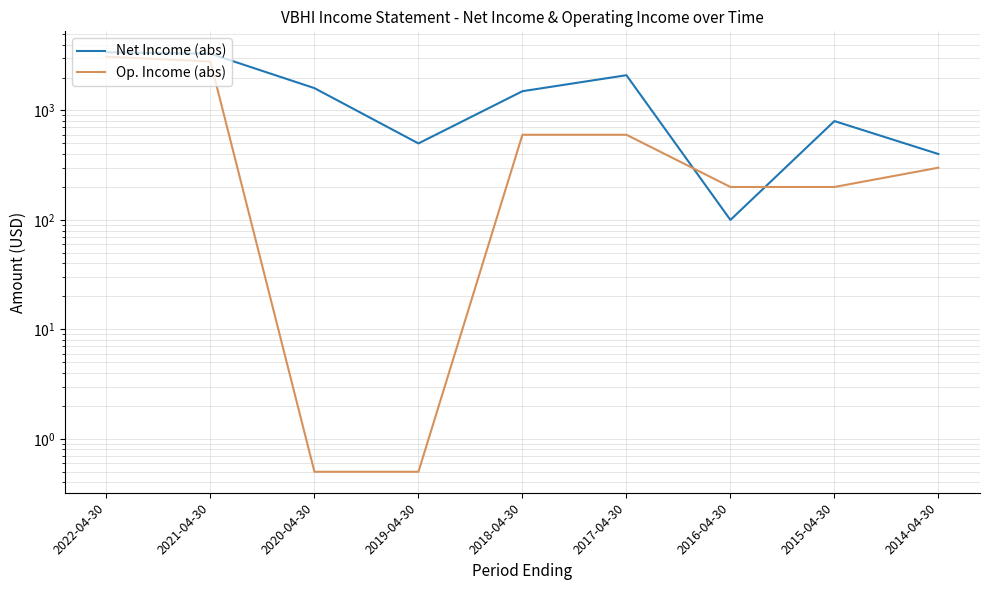

Which series ends up on top after the final intersection of Op. Income (abs) and Net Income (abs)?

Net Income (abs)